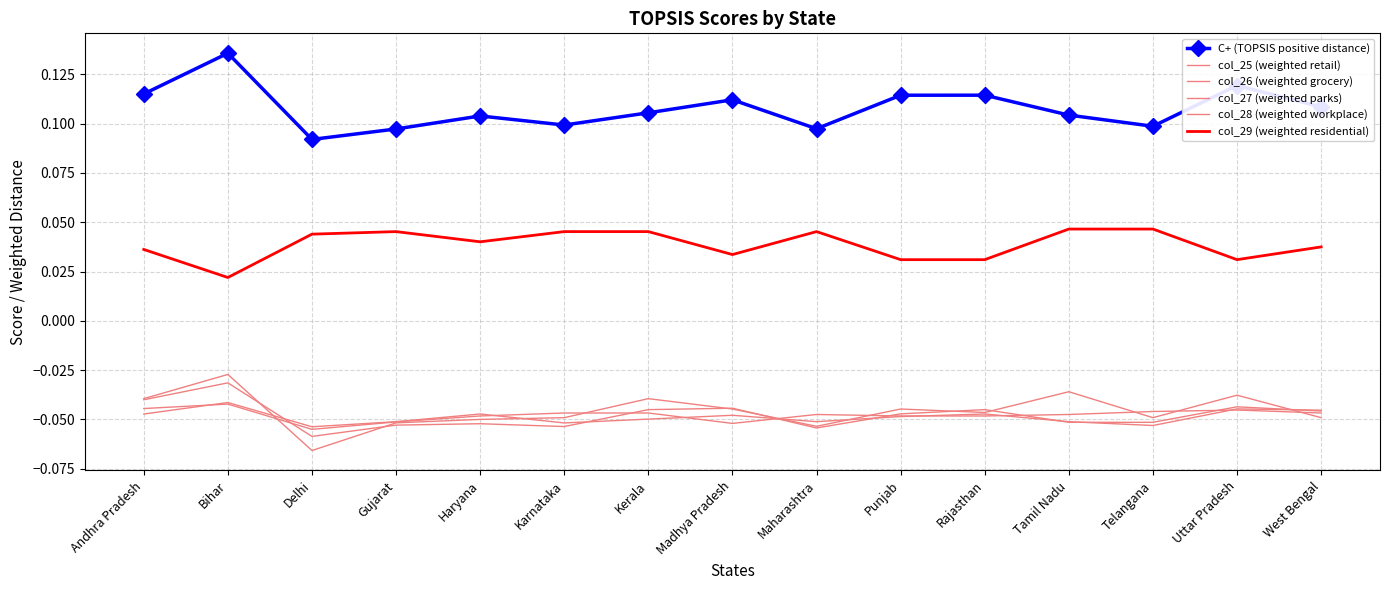

True or false: col_27 (weighted parks) has more than 1 interior local peaks.

True